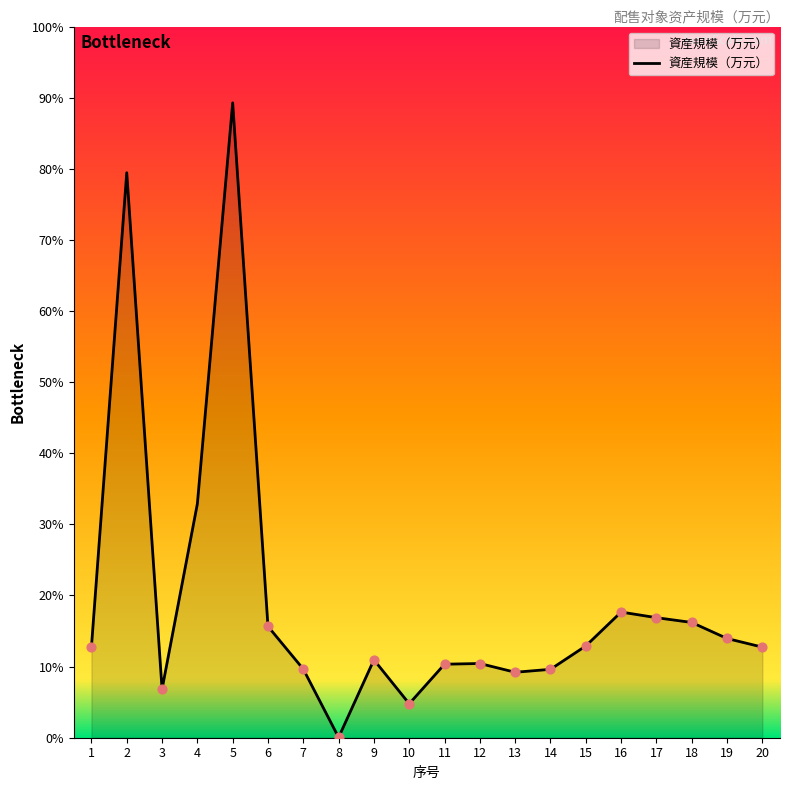

Between 15 and 2, which is larger?

2